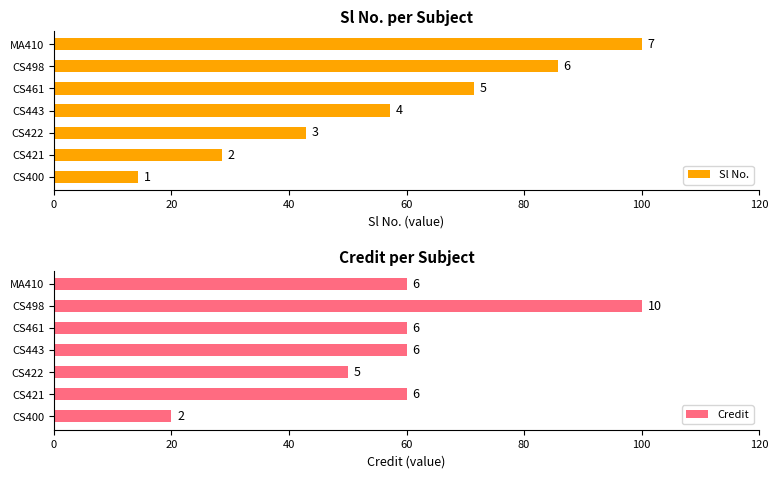

Rank the series by their average value, from lowest to highest.

Sl No., Credit